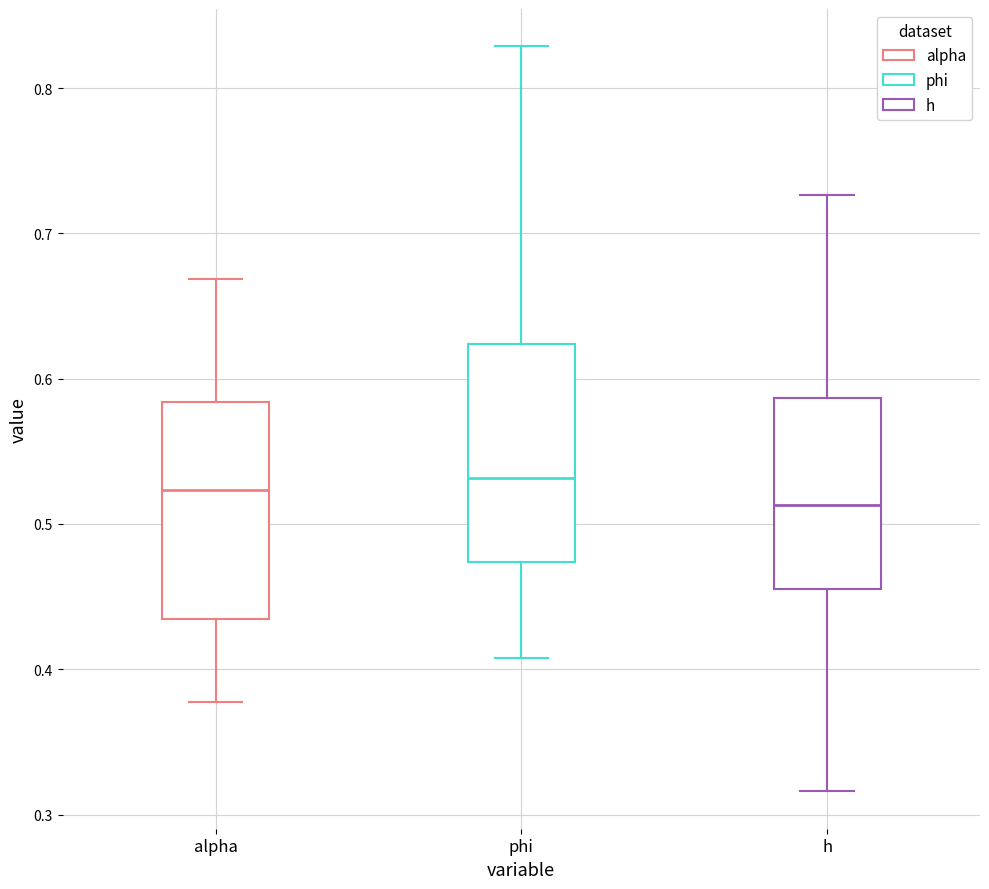

Where does the upper whisker of the box for phi end on the y-axis? The values are not printed on the chart, so give them approximately, as read against the axis.

0.83